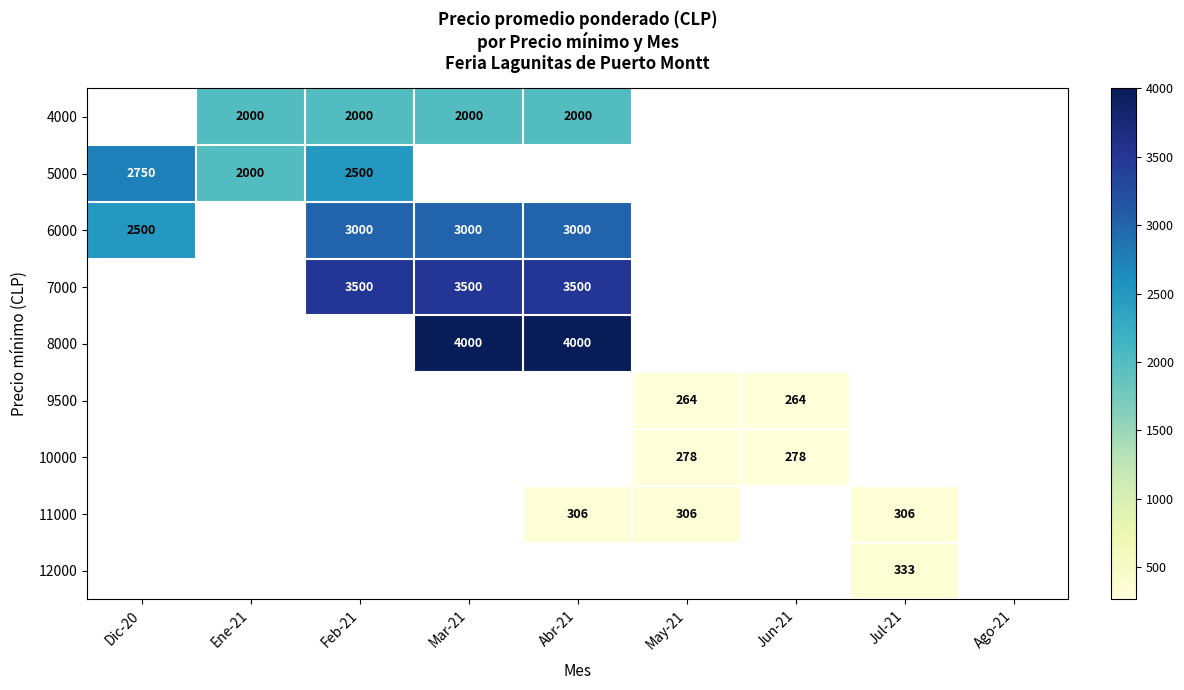

The value of 4000 at Ene-21 is 3532. True or false?

False